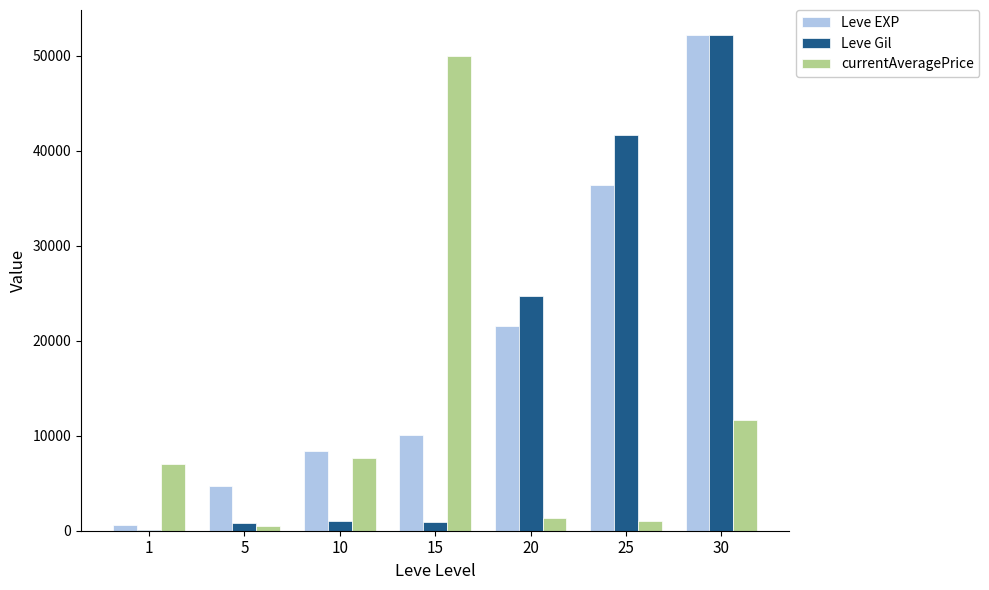

At which label is currentAveragePrice closest to 25271?

30